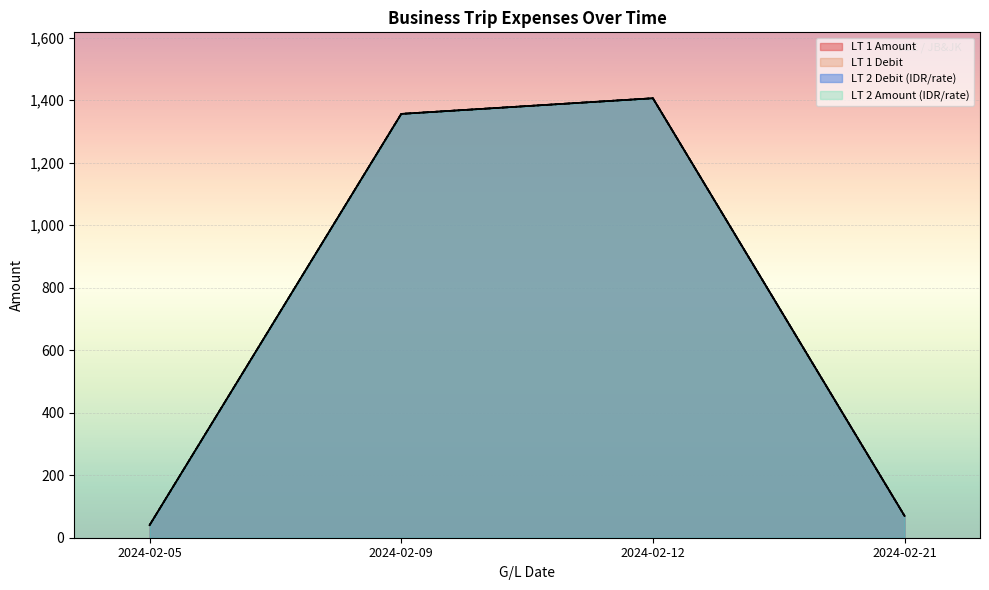

What is the value of the LT 2 Debit point at the 4th from the left?

70.0